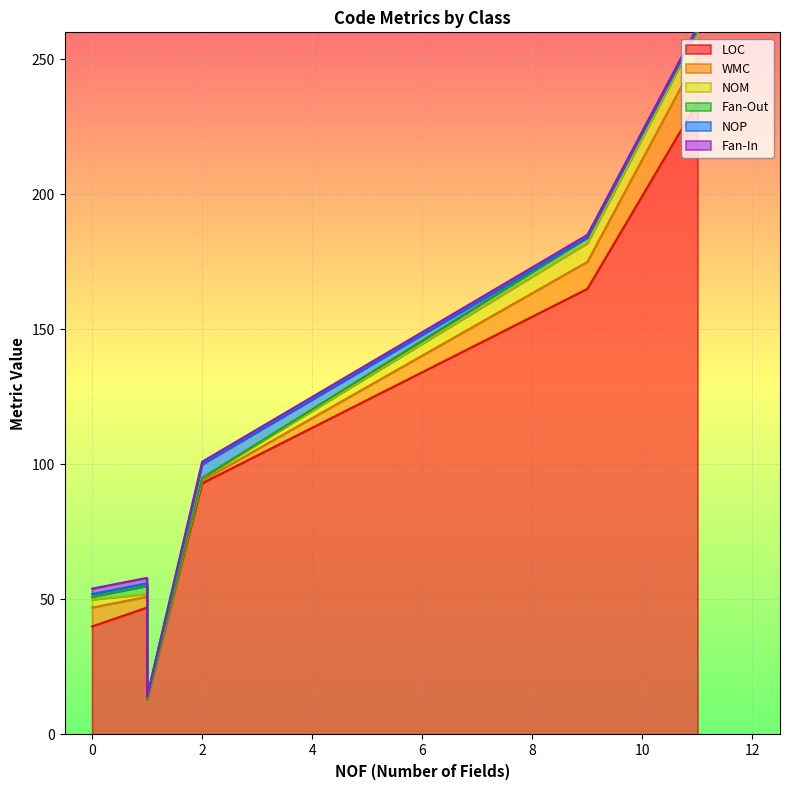

The value of Fan-In at Program is 1. True or false?

False